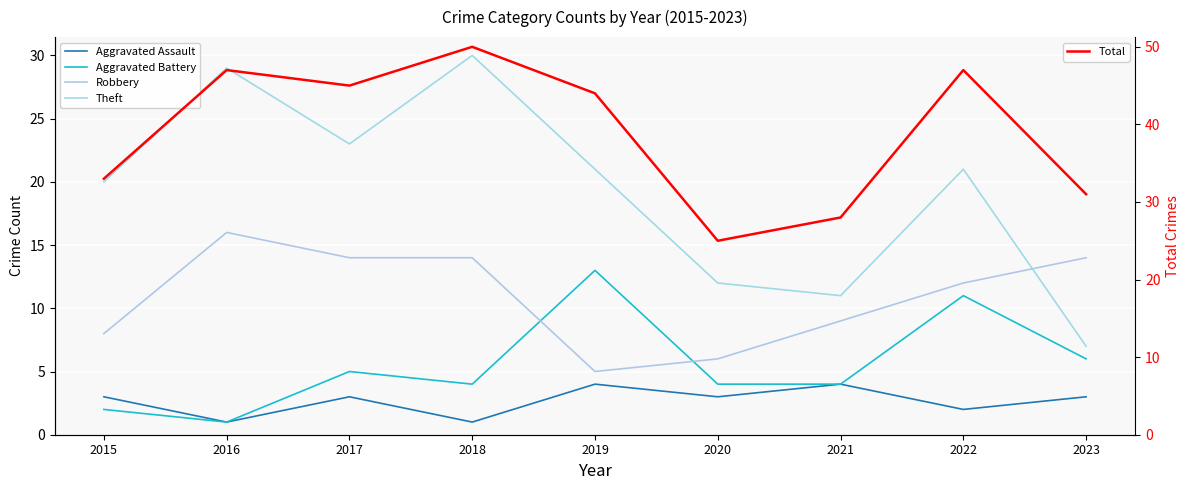

What is the greatest value displayed?

50